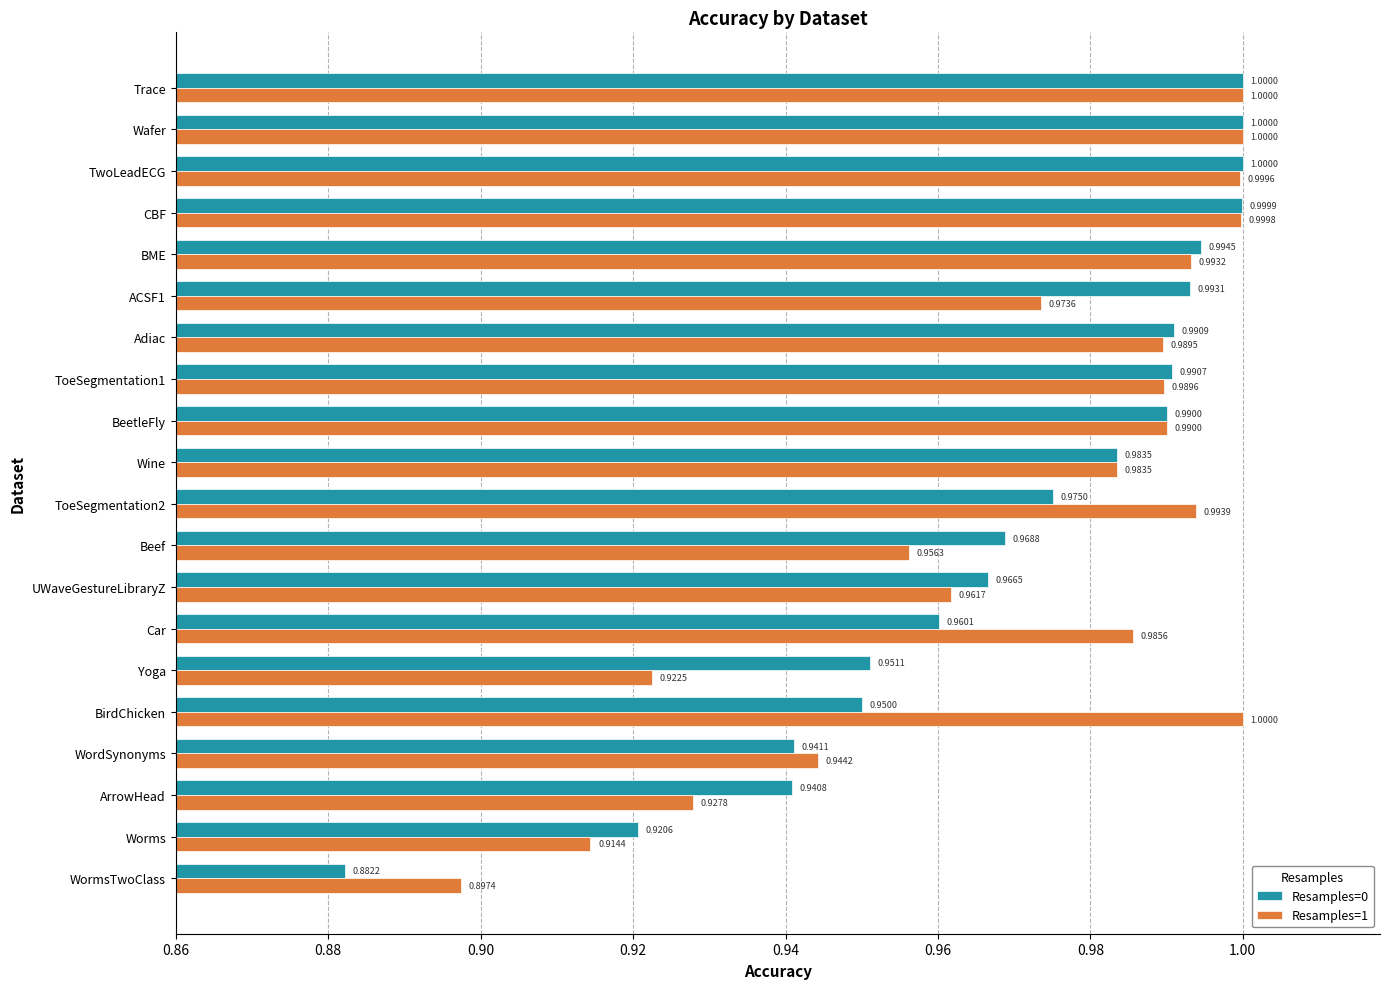

At which label is Resamples=0 closest to 0?

WormsTwoClass